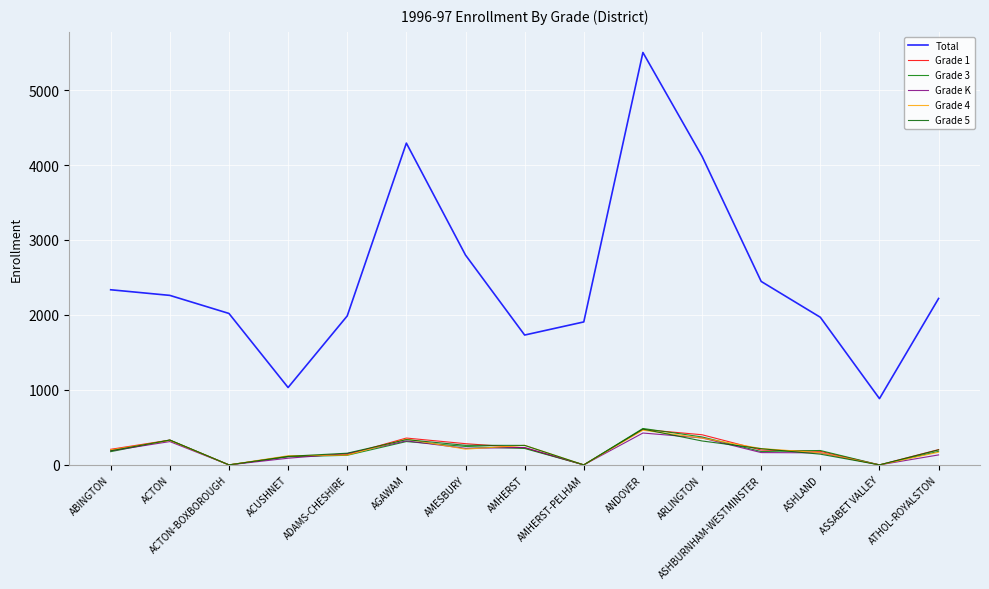

Reading left to right, transcribe all the data shown in this chart.

Total: ABINGTON=2336	ACTON=2261	ACTON-BOXBOROUGH=2020	ACUSHNET=1032	ADAMS-CHESHIRE=1987	AGAWAM=4292	AMESBURY=2799	AMHERST=1732	AMHERST-PELHAM=1907	ANDOVER=5501	ARLINGTON=4116	ASHBURNHAM-WESTMINSTER=2447	ASHLAND=1969	ASSABET VALLEY=884	ATHOL-ROYALSTON=2220
Grade 1: ABINGTON=208	ACTON=331	ACTON-BOXBOROUGH=0	ACUSHNET=112	ADAMS-CHESHIRE=137	AGAWAM=358	AMESBURY=283	AMHERST=227	AMHERST-PELHAM=0	ANDOVER=473	ARLINGTON=402	ASHBURNHAM-WESTMINSTER=198	ASHLAND=181	ASSABET VALLEY=0	ATHOL-ROYALSTON=204
Grade 3: ABINGTON=176	ACTON=331	ACTON-BOXBOROUGH=0	ACUSHNET=108	ADAMS-CHESHIRE=128	AGAWAM=311	AMESBURY=246	AMHERST=219	AMHERST-PELHAM=0	ANDOVER=486	ARLINGTON=373	ASHBURNHAM-WESTMINSTER=178	ASHLAND=192	ASSABET VALLEY=0	ATHOL-ROYALSTON=181
Grade K: ABINGTON=187	ACTON=311	ACTON-BOXBOROUGH=0	ACUSHNET=89	ADAMS-CHESHIRE=151	AGAWAM=320	AMESBURY=221	AMHERST=232	AMHERST-PELHAM=0	ANDOVER=425	ARLINGTON=360	ASHBURNHAM-WESTMINSTER=164	ASHLAND=161	ASSABET VALLEY=0	ATHOL-ROYALSTON=133
Grade 4: ABINGTON=199	ACTON=327	ACTON-BOXBOROUGH=0	ACUSHNET=122	ADAMS-CHESHIRE=131	AGAWAM=345	AMESBURY=210	AMHERST=261	AMHERST-PELHAM=0	ANDOVER=463	ARLINGTON=357	ASHBURNHAM-WESTMINSTER=218	ASHLAND=162	ASSABET VALLEY=0	ATHOL-ROYALSTON=169
Grade 5: ABINGTON=188	ACTON=331	ACTON-BOXBOROUGH=0	ACUSHNET=114	ADAMS-CHESHIRE=156	AGAWAM=337	AMESBURY=261	AMHERST=260	AMHERST-PELHAM=0	ANDOVER=478	ARLINGTON=319	ASHBURNHAM-WESTMINSTER=216	ASHLAND=143	ASSABET VALLEY=0	ATHOL-ROYALSTON=201